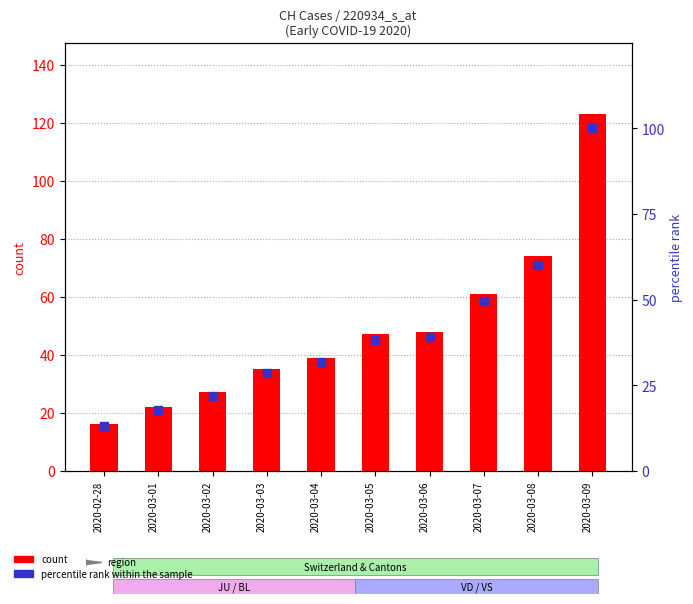

Which series has the largest total across all categories?

count